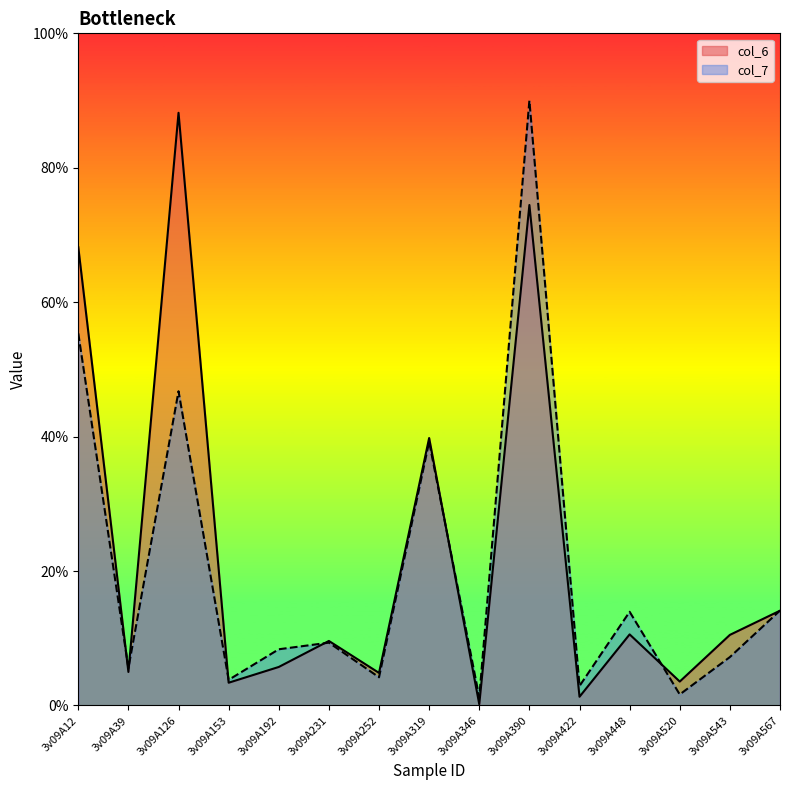

How many lines are shown in the chart?

2